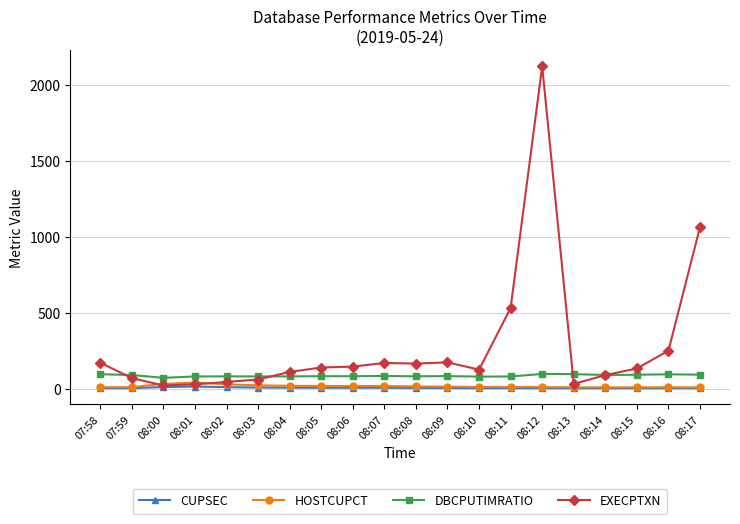

True or false: CUPSEC and DBCPUTIMRATIO cross at least once.

False